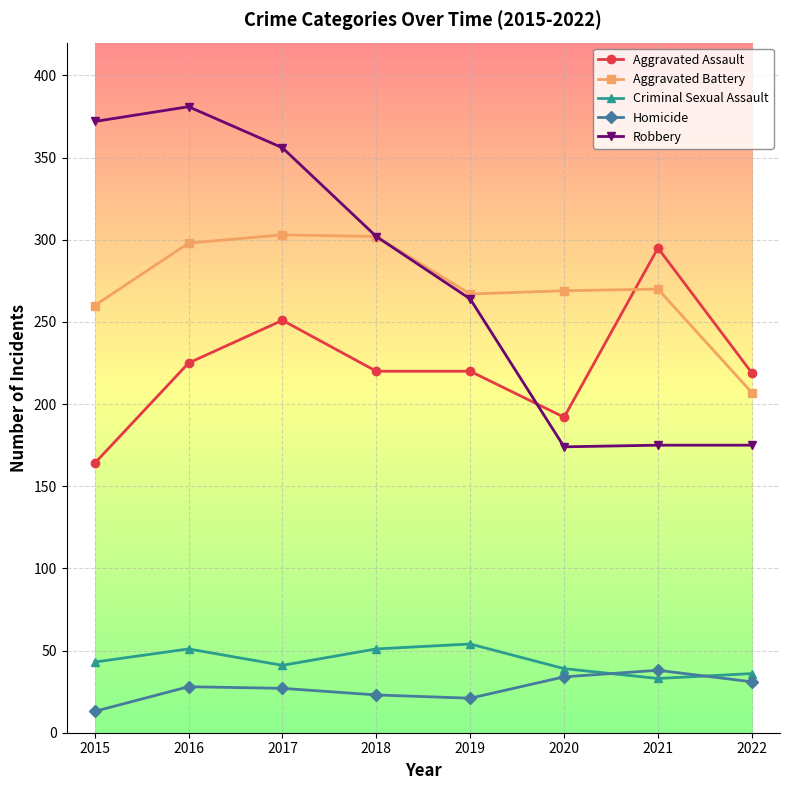

True or false: Homicide has a value of 64 at 2021.

False